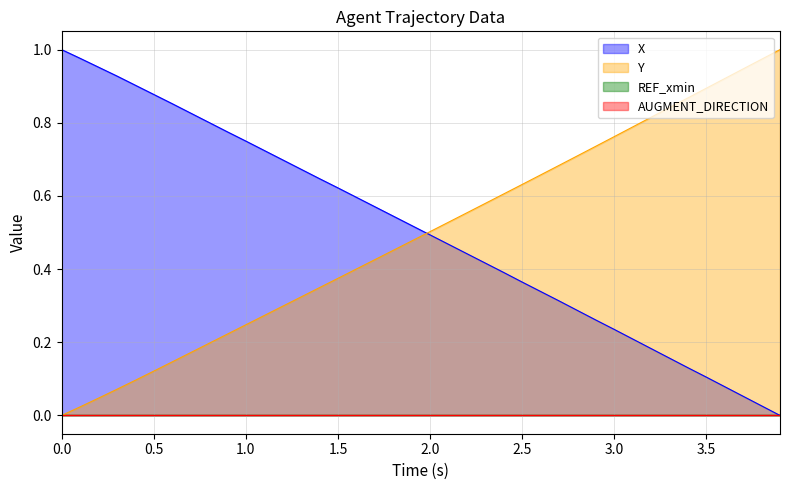

Reading left to right, what are all the values shown in this chart?

X: 1.0	1.0	1.0	0.9	0.9	0.9	0.9	0.8	0.8	0.8	0.8	0.7	0.7	0.7	0.6	0.6	0.6	0.6	0.5	0.5	0.5	0.5	0.4	0.4	0.4	0.4	0.3	0.3	0.3	0.3	0.2	0.2	0.2	0.2	0.1	0.1	0.1	0.1	0.0	0.0
Y: 0.0	0.0	0.0	0.1	0.1	0.1	0.1	0.2	0.2	0.2	0.2	0.3	0.3	0.3	0.3	0.4	0.4	0.4	0.5	0.5	0.5	0.5	0.6	0.6	0.6	0.6	0.7	0.7	0.7	0.7	0.8	0.8	0.8	0.8	0.9	0.9	0.9	0.9	1.0	1.0